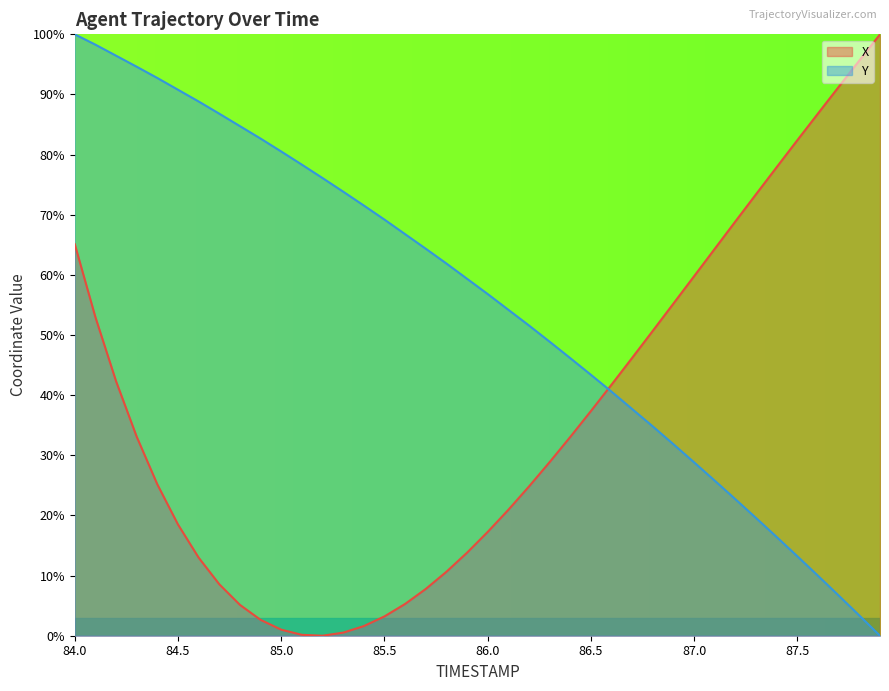

How many lines are shown in the chart?

2